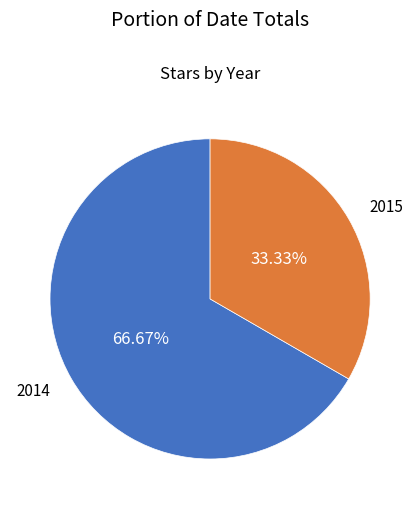

Is there any slice that represents more than half of the pie?

Yes